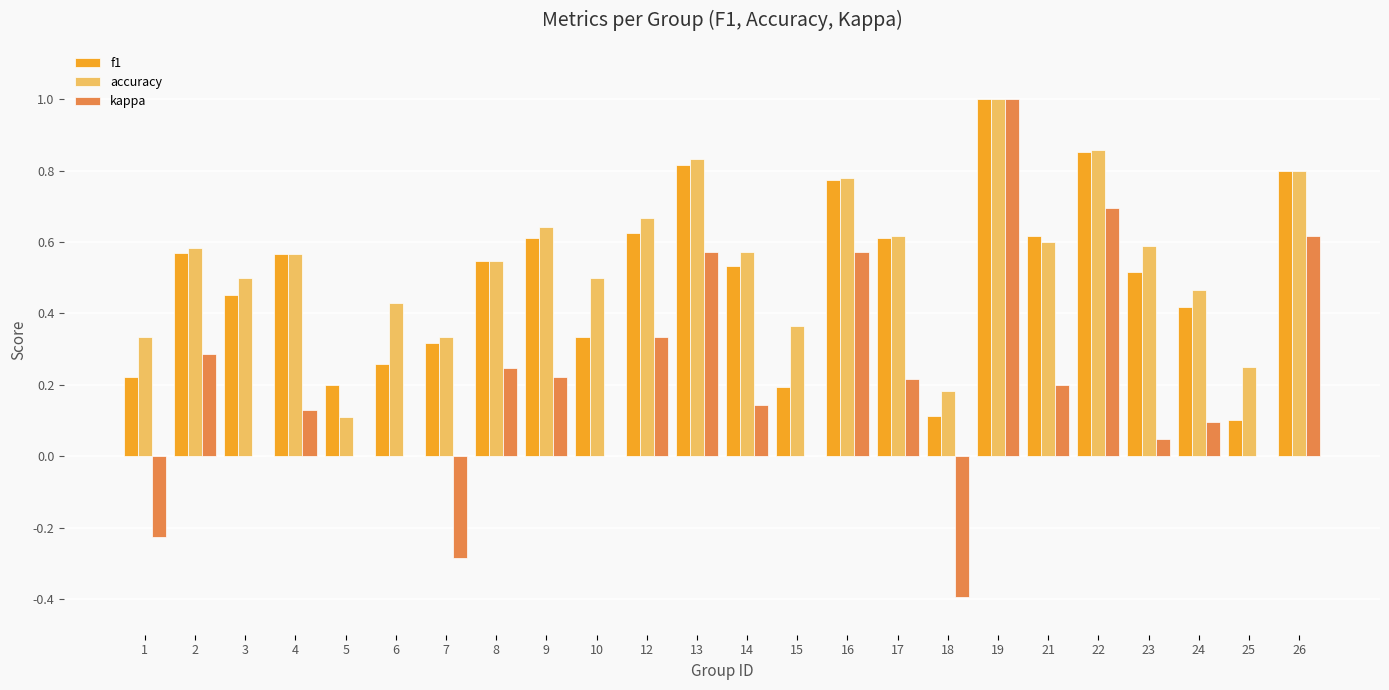

What is the sum of all kappa values?

4.5